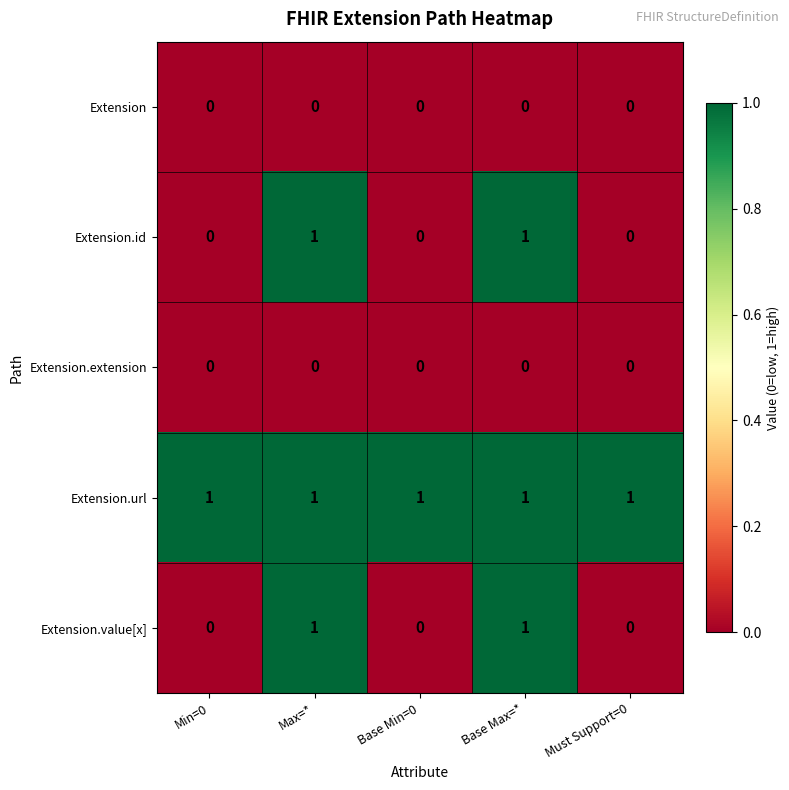

The value of Extension.value[x] at Max=* is 1. True or false?

True